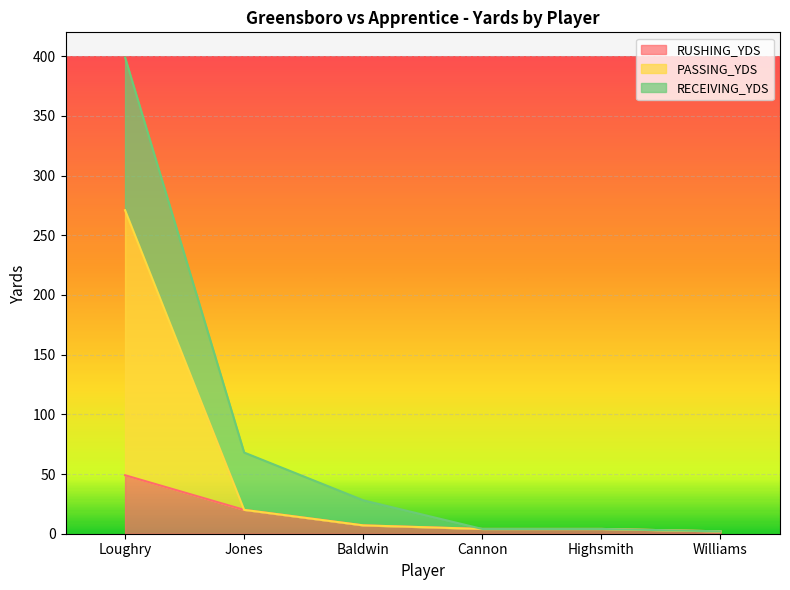

Which has a higher value, Loughry or Highsmith?

Loughry